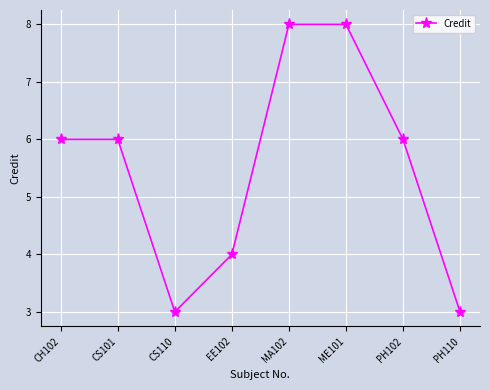

Reading right to left, list all the values displayed in this chart.

3	6	8	8	4	3	6	6